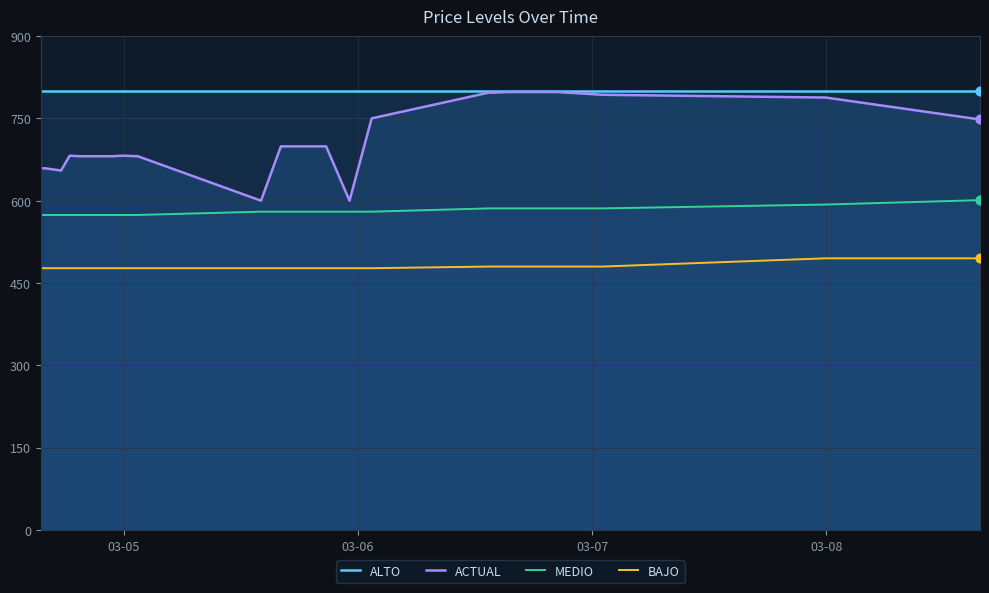

Which series has the largest Y range (max minus min)?

ACTUAL